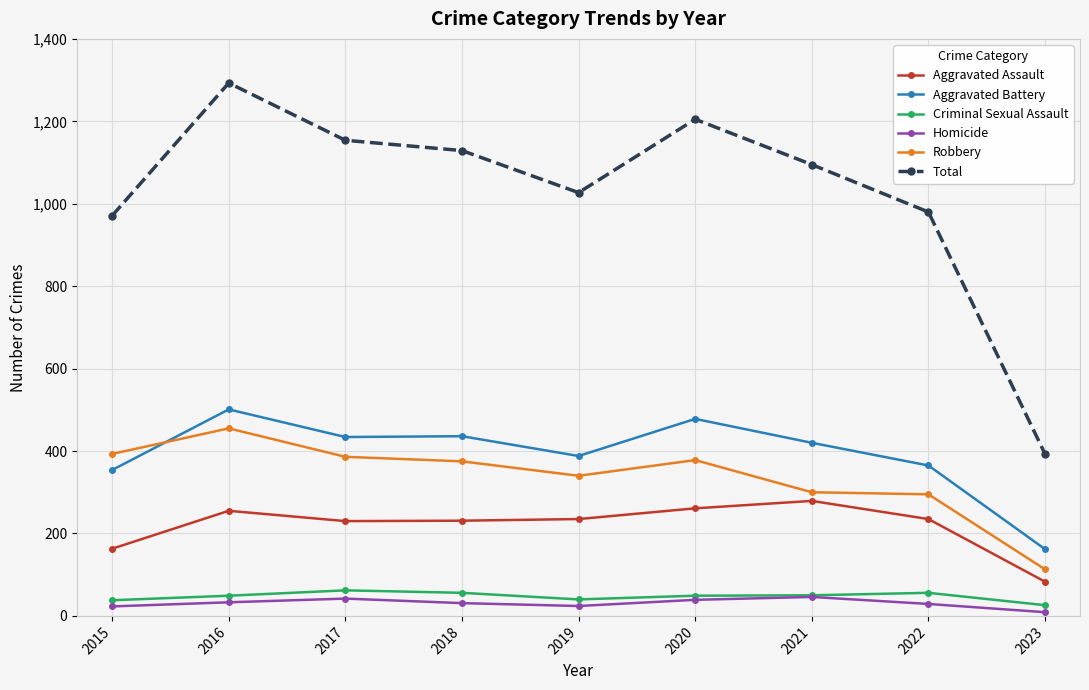

What is the total value across all series at 2017?

2308